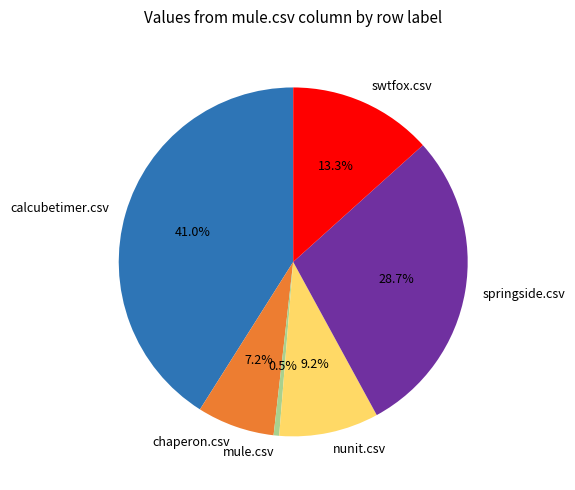

Count the number of slices in the pie.

6